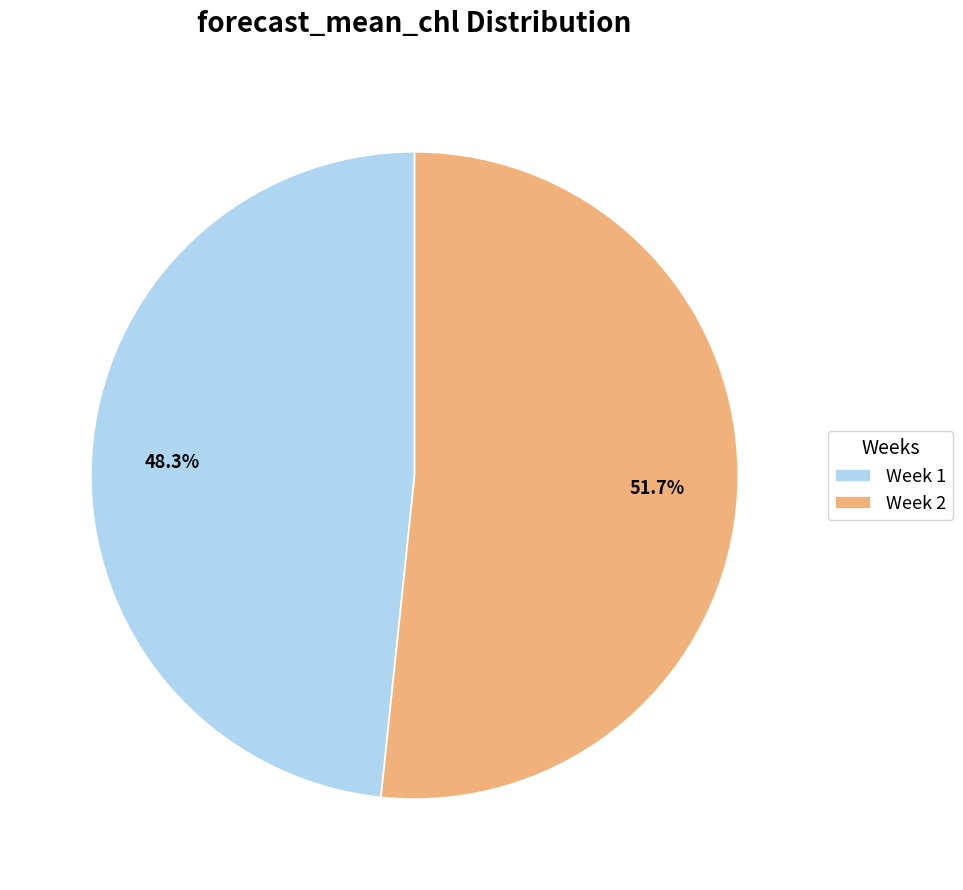

How many slices are in this pie chart?

2